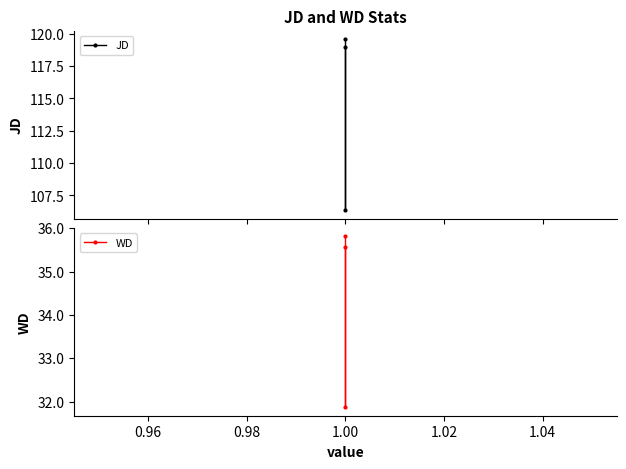

How many series are shown in this chart?

2